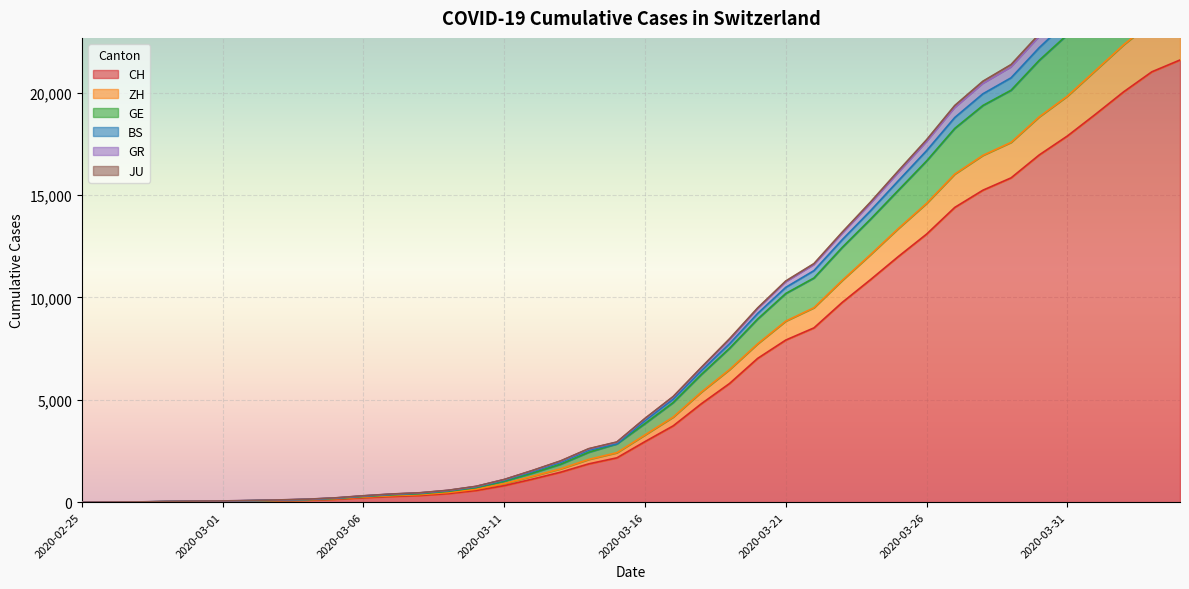

Reading left to right, list all the values displayed in this chart.

CH: 2020-02-25=0	2020-02-26=4	2020-02-27=8	2020-02-28=20	2020-02-29=30	2020-03-01=36	2020-03-02=50	2020-03-03=69	2020-03-04=97	2020-03-05=142	2020-03-06=219	2020-03-07=280	2020-03-08=327	2020-03-09=419	2020-03-10=570	2020-03-11=807	2020-03-12=1125	2020-03-13=1463	2020-03-14=1870	2020-03-15=2165	2020-03-16=2959	2020-03-17=3727	2020-03-18=4807	2020-03-19=5794	2020-03-20=7022	2020-03-21=7918	2020-03-22=8512	2020-03-23=9752	2020-03-24=10858	2020-03-25=12000	2020-03-26=13091	2020-03-27=14394	2020-03-28=15235	2020-03-29=15837	2020-03-30=16957	2020-03-31=17882	2020-04-01=18946	2020-04-02=20040	2020-04-03=21017	2020-04-04=21593
ZH: 2020-02-25=0	2020-02-26=5	2020-02-27=9	2020-02-28=27	2020-02-29=45	2020-03-01=53	2020-03-02=71	2020-03-03=96	2020-03-04=128	2020-03-05=185	2020-03-06=278	2020-03-07=357	2020-03-08=412	2020-03-09=528	2020-03-10=712	2020-03-11=1022	2020-03-12=1420	2020-03-13=1853	2020-03-14=2439	2020-03-15=2850	2020-03-16=3841	2020-03-17=4866	2020-03-18=6238	2020-03-19=7514	2020-03-20=8945	2020-03-21=10193	2020-03-22=10949	2020-03-23=12436	2020-03-24=13808	2020-03-25=15238	2020-03-26=16664	2020-03-27=18252	2020-03-28=19372	2020-03-29=20117	2020-03-30=21577	2020-03-31=22832	2020-04-01=24262	2020-04-02=25809	2020-04-03=27123	2020-04-04=27870
GE: 2020-02-25=0	2020-02-26=5	2020-02-27=10	2020-02-28=28	2020-02-29=46	2020-03-01=54	2020-03-02=72	2020-03-03=99	2020-03-04=131	2020-03-05=193	2020-03-06=293	2020-03-07=378	2020-03-08=436	2020-03-09=556	2020-03-10=745	2020-03-11=1071	2020-03-12=1493	2020-03-13=1945	2020-03-14=2539	2020-03-15=2850	2020-03-16=3984	2020-03-17=5030	2020-03-18=6419	2020-03-19=7734	2020-03-20=9215	2020-03-21=10490	2020-03-22=11305	2020-03-23=12810	2020-03-24=14218	2020-03-25=15700	2020-03-26=17165	2020-03-27=18782	2020-03-28=19941	2020-03-29=20722	2020-03-30=22194	2020-03-31=23485	2020-04-01=24949	2020-04-02=26523	2020-04-03=27877	2020-04-04=28637
BS: 2020-02-25=0	2020-02-26=4	2020-02-27=8	2020-02-28=22	2020-02-29=36	2020-03-01=43	2020-03-02=60	2020-03-03=82	2020-03-04=112	2020-03-05=165	2020-03-06=248	2020-03-07=314	2020-03-08=367	2020-03-09=468	2020-03-10=632	2020-03-11=908	2020-03-12=1265	2020-03-13=1626	2020-03-14=2088	2020-03-15=2415	2020-03-16=3285	2020-03-17=4156	2020-03-18=5375	2020-03-19=6473	2020-03-20=7733	2020-03-21=8843	2020-03-22=9496	2020-03-23=10825	2020-03-24=12079	2020-03-25=13368	2020-03-26=14591	2020-03-27=16021	2020-03-28=16936	2020-03-29=17570	2020-03-30=18816	2020-03-31=19829	2020-04-01=21082	2020-04-02=22340	2020-04-03=23445	2020-04-04=24054
GR: 2020-02-25=0	2020-02-26=7	2020-02-27=13	2020-02-28=35	2020-02-29=53	2020-03-01=61	2020-03-02=82	2020-03-03=110	2020-03-04=145	2020-03-05=211	2020-03-06=313	2020-03-07=400	2020-03-08=459	2020-03-09=581	2020-03-10=774	2020-03-11=1109	2020-03-12=1548	2020-03-13=2015	2020-03-14=2613	2020-03-15=2940	2020-03-16=4093	2020-03-17=5160	2020-03-18=6583	2020-03-19=7977	2020-03-20=9485	2020-03-21=10802	2020-03-22=11650	2020-03-23=13179	2020-03-24=14643	2020-03-25=16185	2020-03-26=17698	2020-03-27=19370	2020-03-28=20555	2020-03-29=21368	2020-03-30=22857	2020-03-31=24172	2020-04-01=25686	2020-04-02=27294	2020-04-03=28675	2020-04-04=29448
JU: 2020-02-25=0	2020-02-26=7	2020-02-27=12	2020-02-28=34	2020-02-29=52	2020-03-01=60	2020-03-02=81	2020-03-03=108	2020-03-04=143	2020-03-05=207	2020-03-06=309	2020-03-07=395	2020-03-08=454	2020-03-09=574	2020-03-10=767	2020-03-11=1102	2020-03-12=1536	2020-03-13=1998	2020-03-14=2595	2020-03-15=2921	2020-03-16=4068	2020-03-17=5131	2020-03-18=6547	2020-03-19=7916	2020-03-20=9441	2020-03-21=10748	2020-03-22=11589	2020-03-23=13110	2020-03-24=14561	2020-03-25=16093	2020-03-26=17598	2020-03-27=19256	2020-03-28=20436	2020-03-29=21241	2020-03-30=22729	2020-03-31=24032	2020-04-01=25541	2020-04-02=27145	2020-04-03=28526	2020-04-04=29294